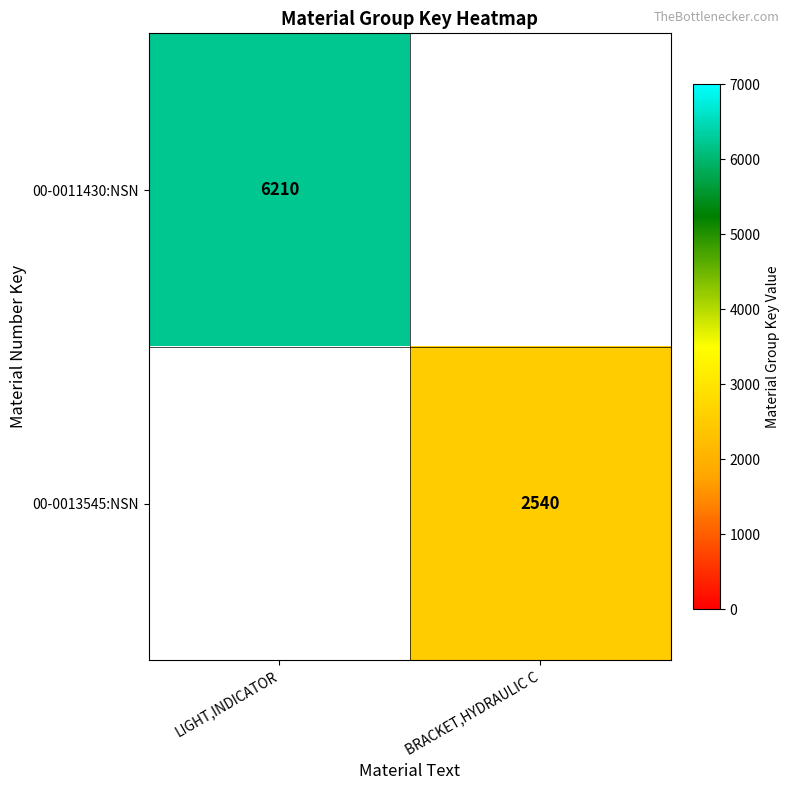

Is it true that 00-0011430:NSN equals 2216 at LIGHT,INDICATOR?

False